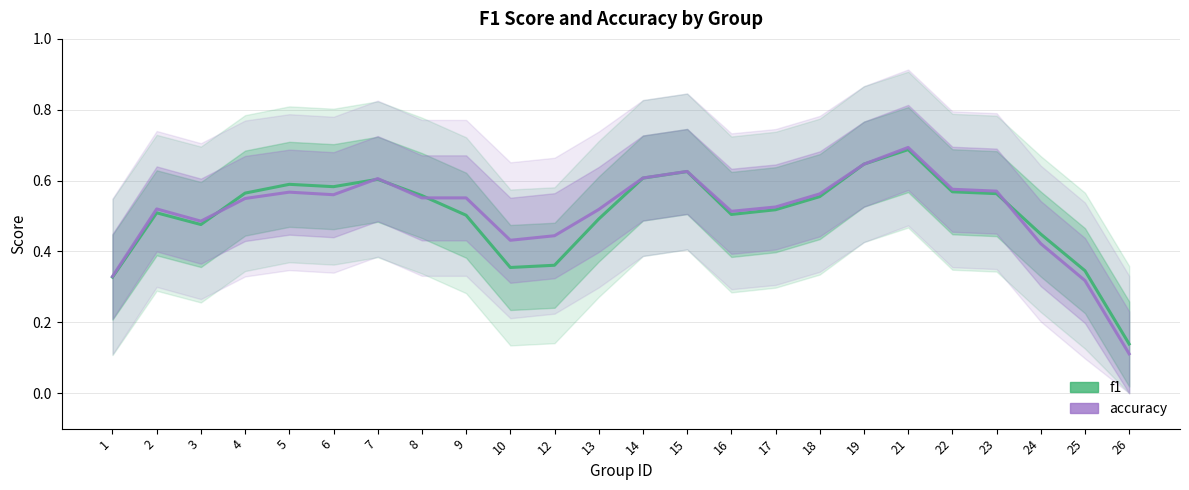

What is the total value across all series at 24?

0.9